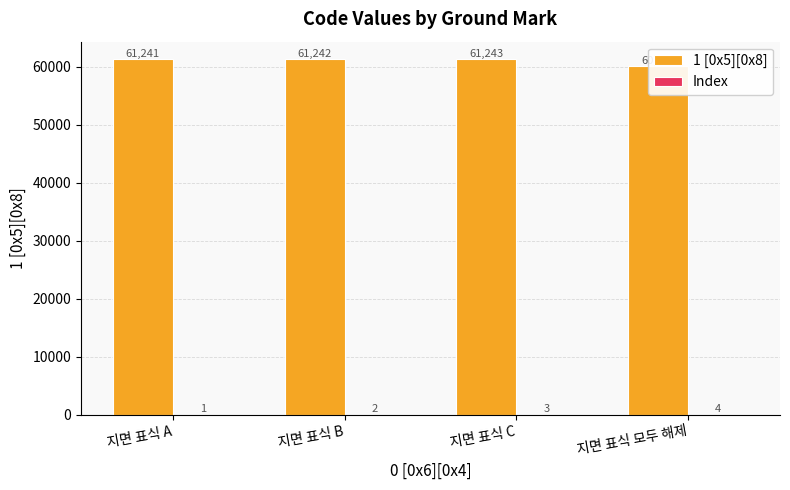

Reading right to left, transcribe all the data shown in this chart.

1 [0x5][0x8]: 지면 표식 모두 해제=60026	지면 표식 C=61243	지면 표식 B=61242	지면 표식 A=61241
Index: 지면 표식 모두 해제=4	지면 표식 C=3	지면 표식 B=2	지면 표식 A=1